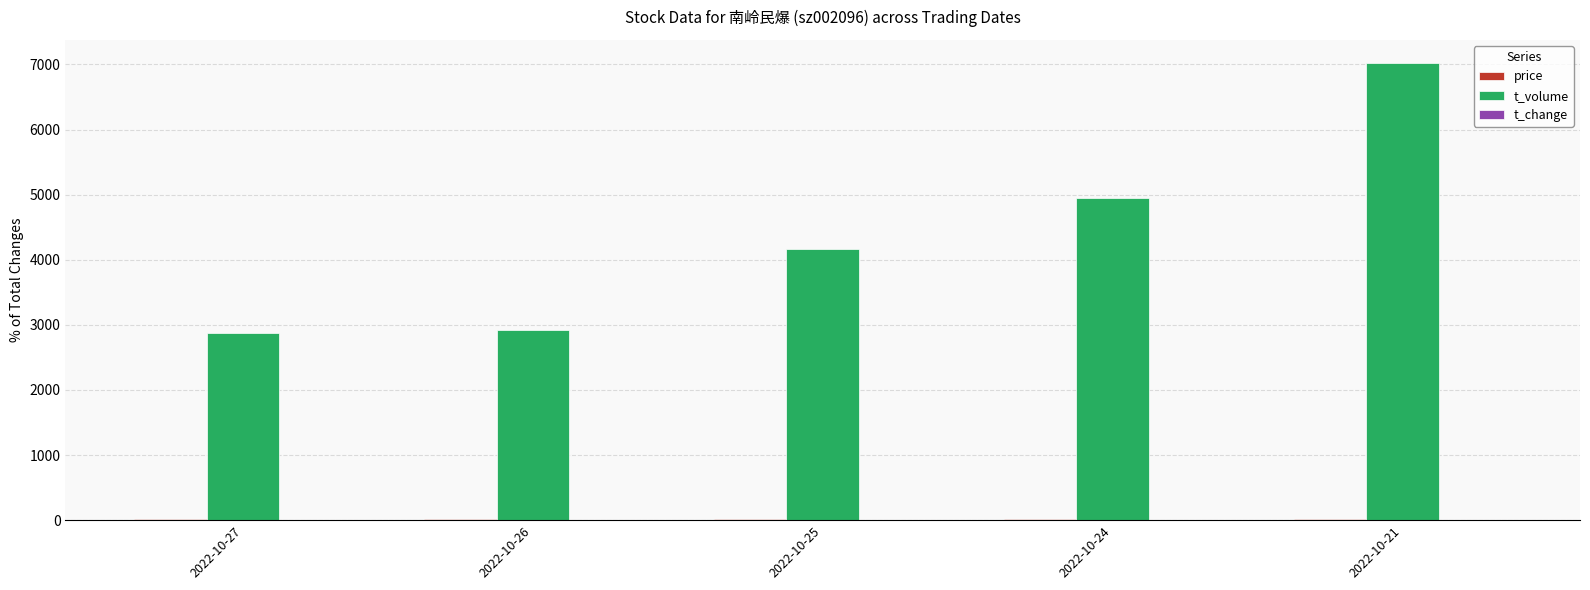

Which series changed the most between 2022-10-26 and 2022-10-25?

t_volume